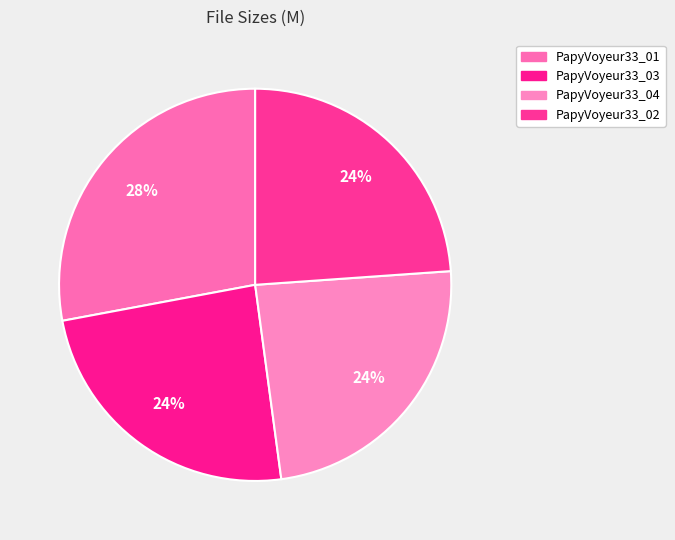

To the nearest percent, what is the combined percentage of PapyVoyeur33_04 and PapyVoyeur33_02?

48%